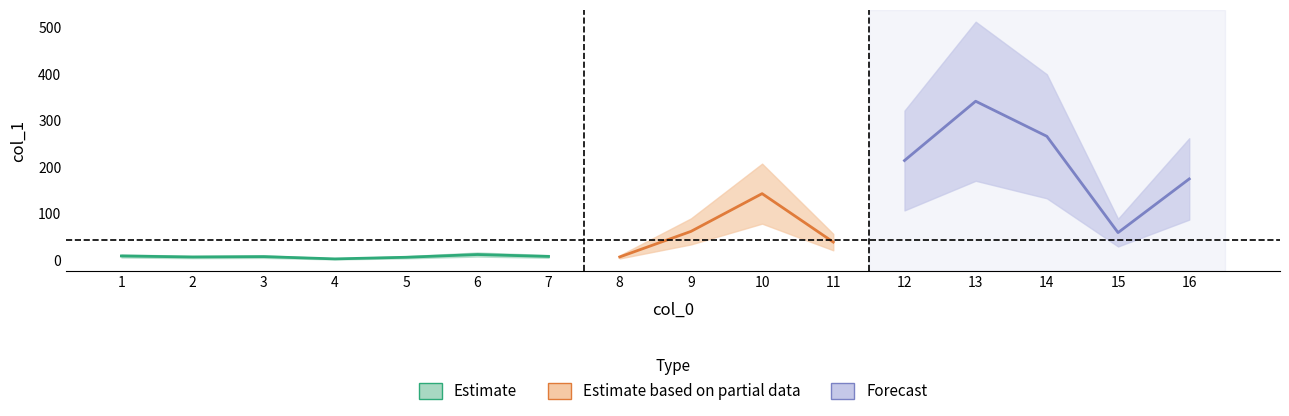

Count the number of categories in the chart.

16